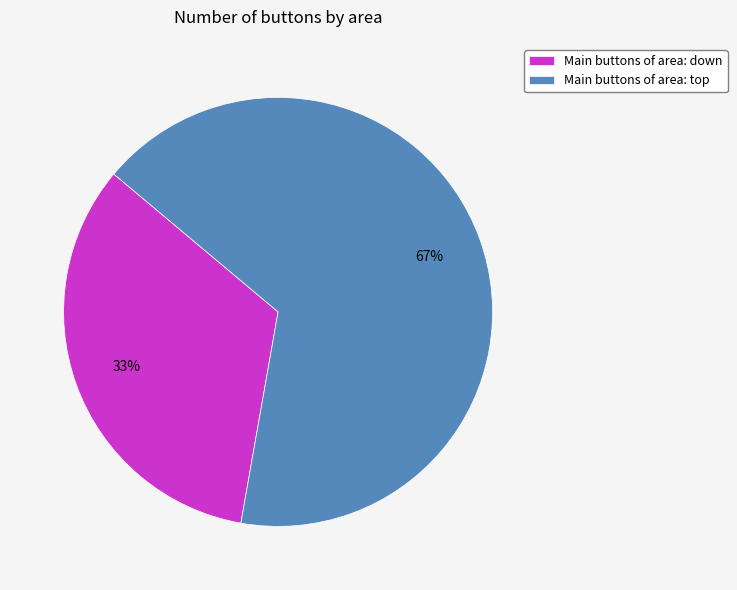

To the nearest percent, what portion does Main buttons of area: down represent?

33%